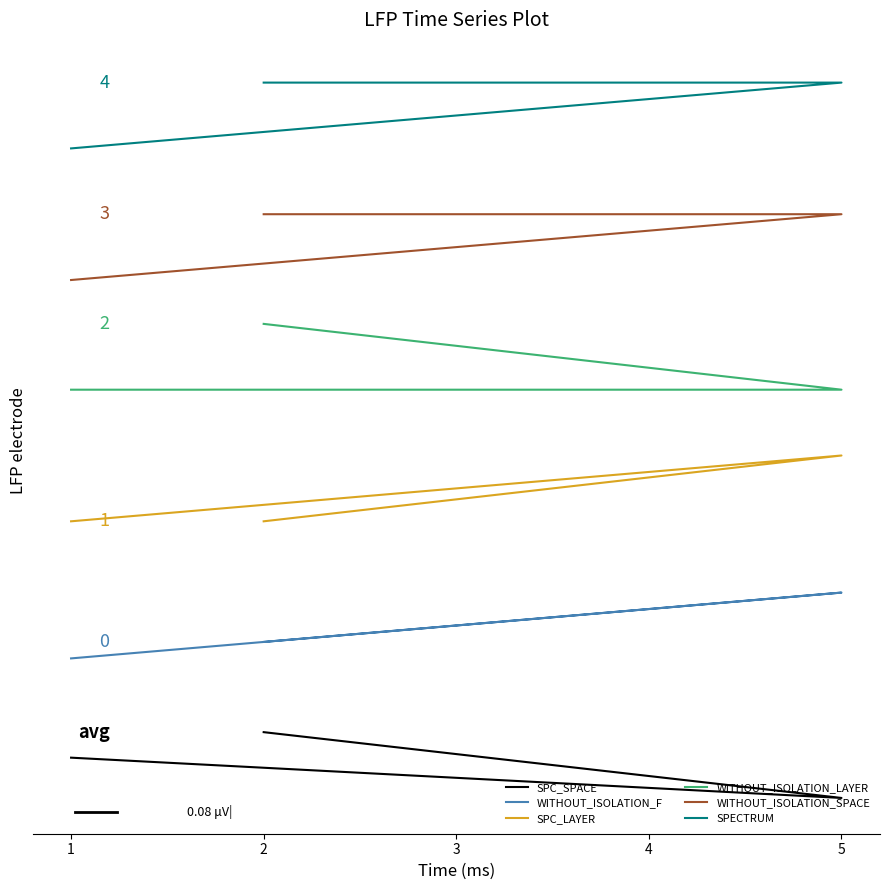

At which category is the sum across all series the highest?

2